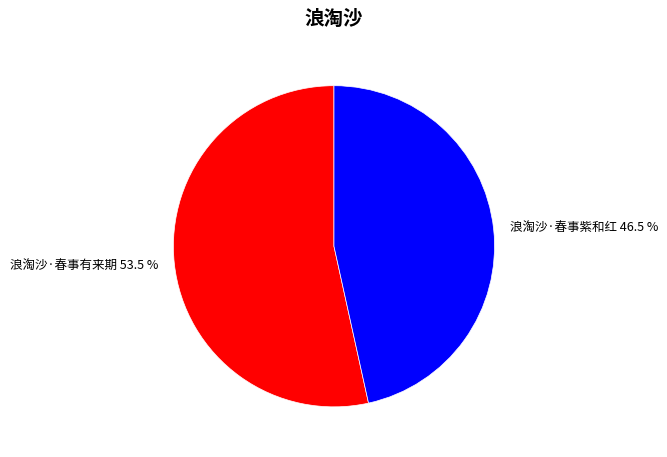

To the nearest percent, what is the combined percentage of 浪淘沙·春事有来期 and 浪淘沙·春事紫和红?

100%